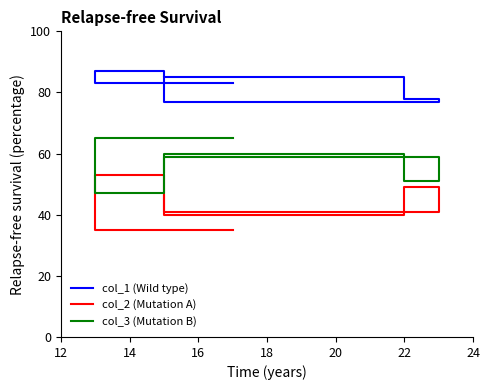

After their last crossing, which series has the higher values: col_3 (Mutation B) or col_2 (Mutation A)?

col_3 (Mutation B)